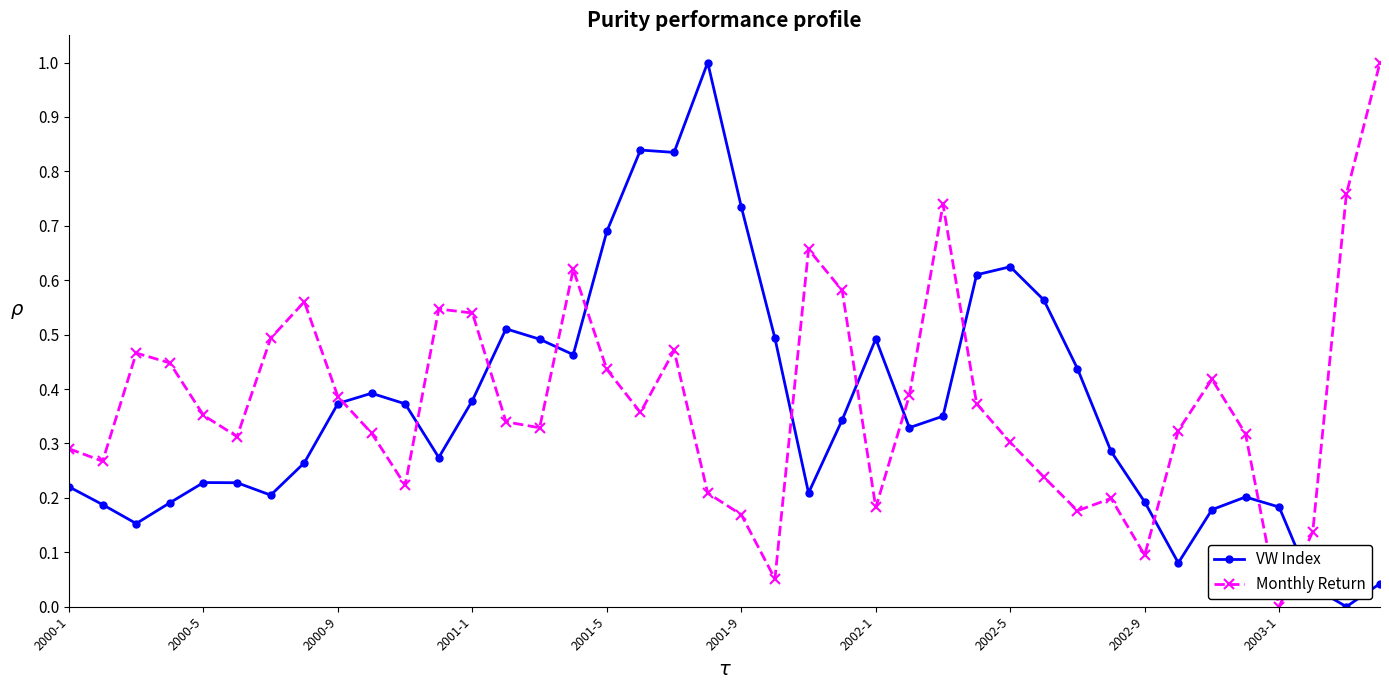

True or false: VW Index has more than 0 points higher than both neighbors.

True